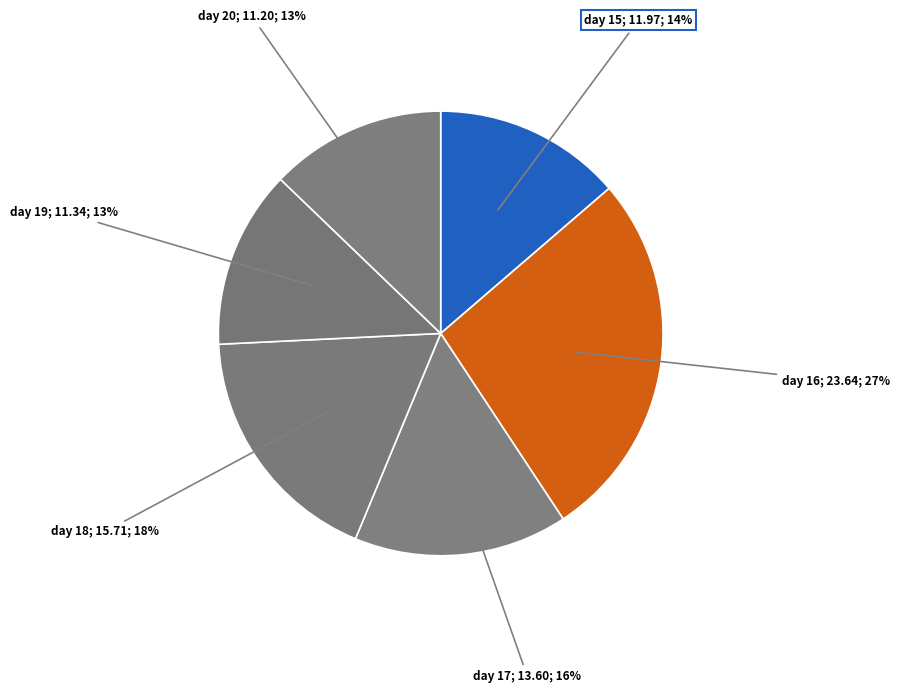

Rank the categories by value from lowest to highest.

day 20, day 19, day 15, day 17, day 18, day 16